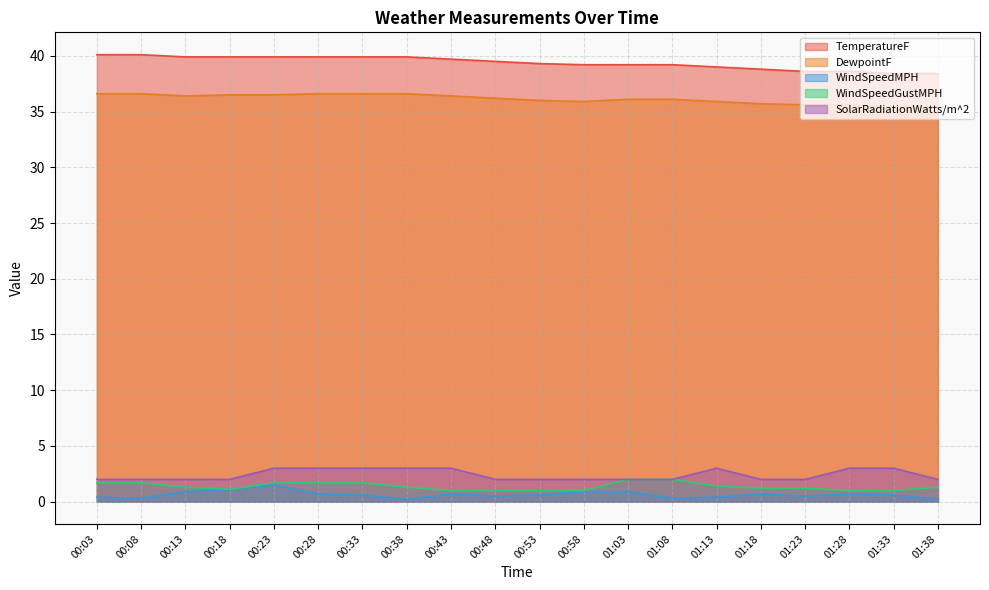

What is the maximum value for WindSpeedMPH?

1.5